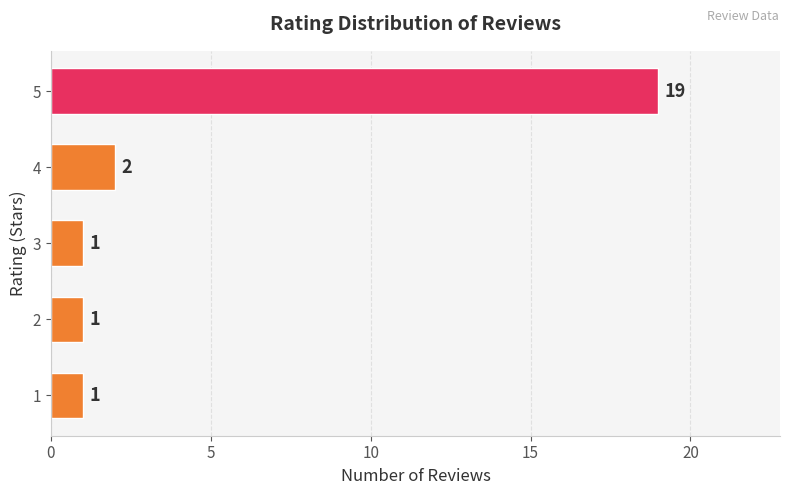

What is the sum of all values?

24